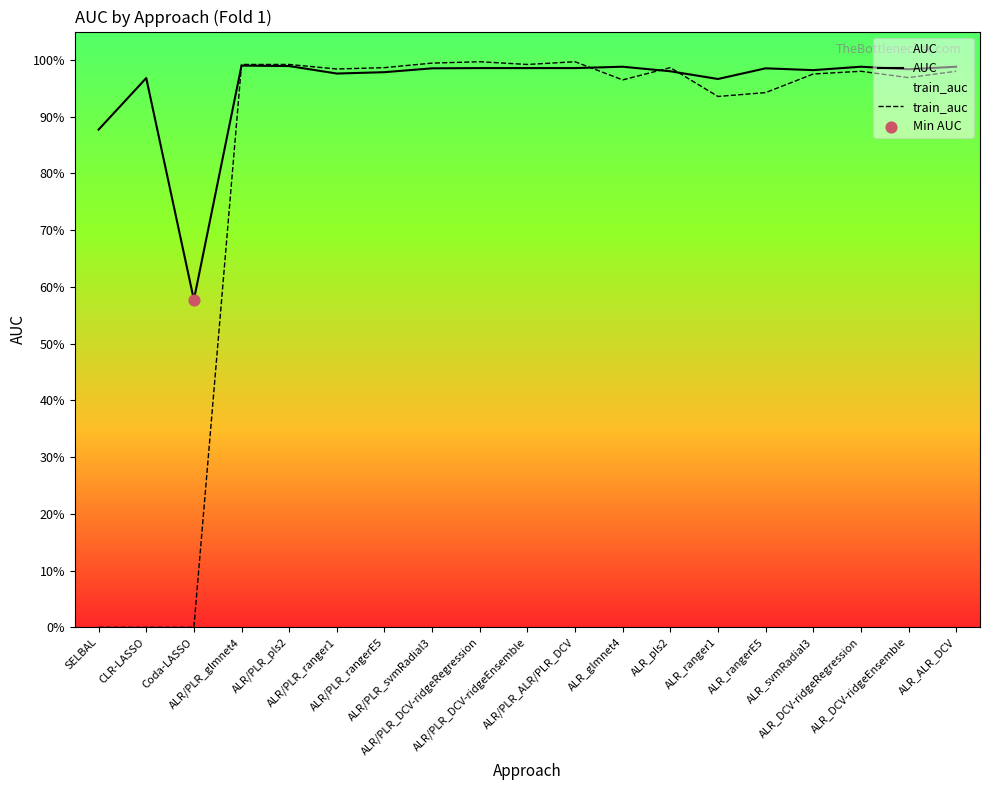

At which category is the sum across all series the highest?

ALR/PLR_DCV-ridgeRegression